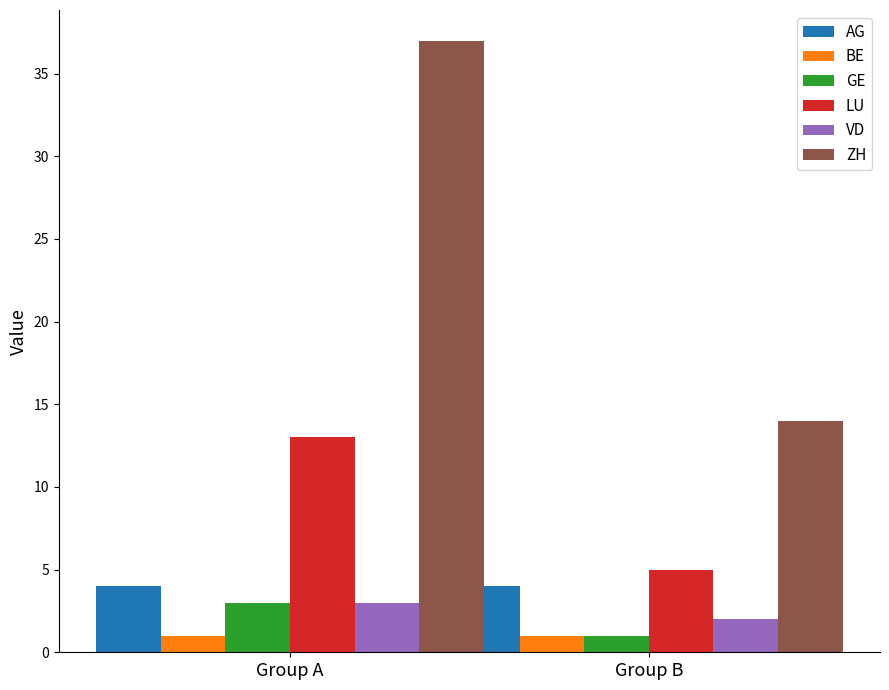

At which label does ZH reach its minimum?

Group B